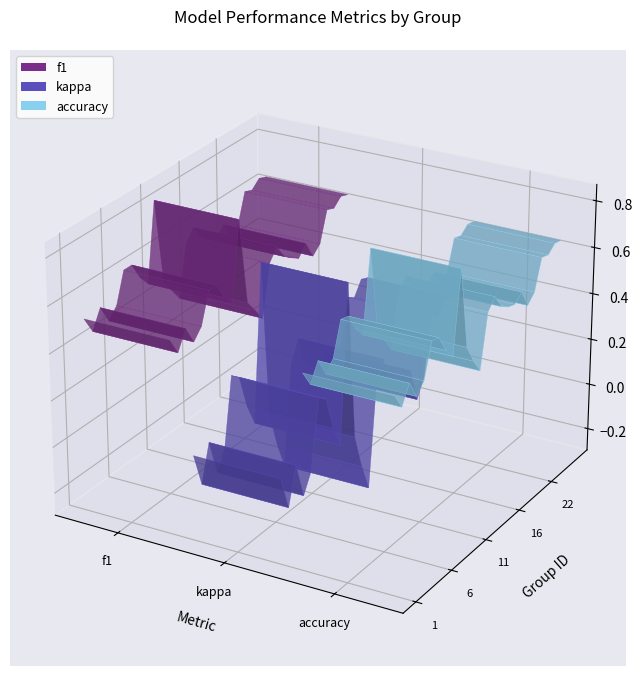

Which series has the largest total across all categories?

accuracy